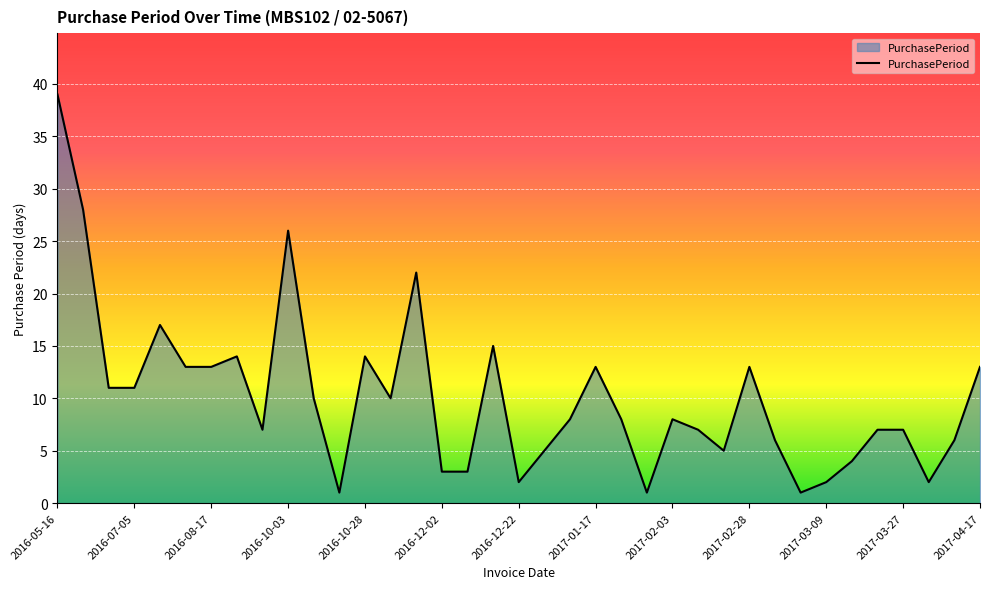

What is the difference between the maximum and minimum values?

38